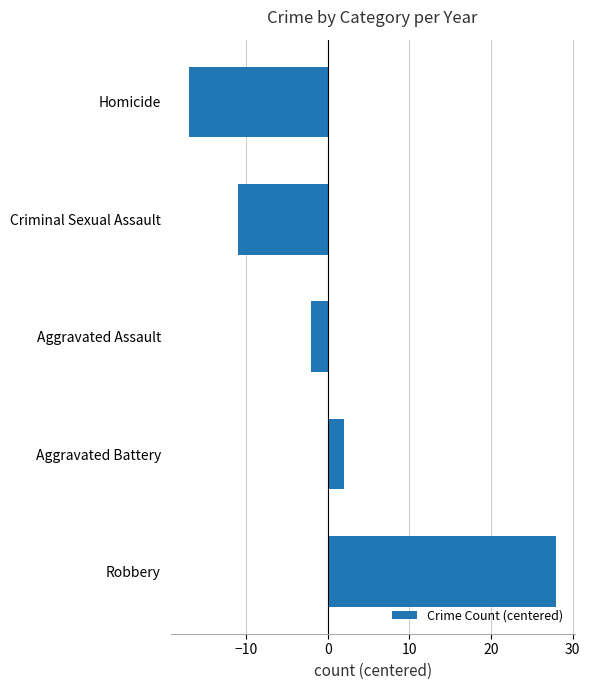

At which label is the value closest to 5?

Aggravated Battery